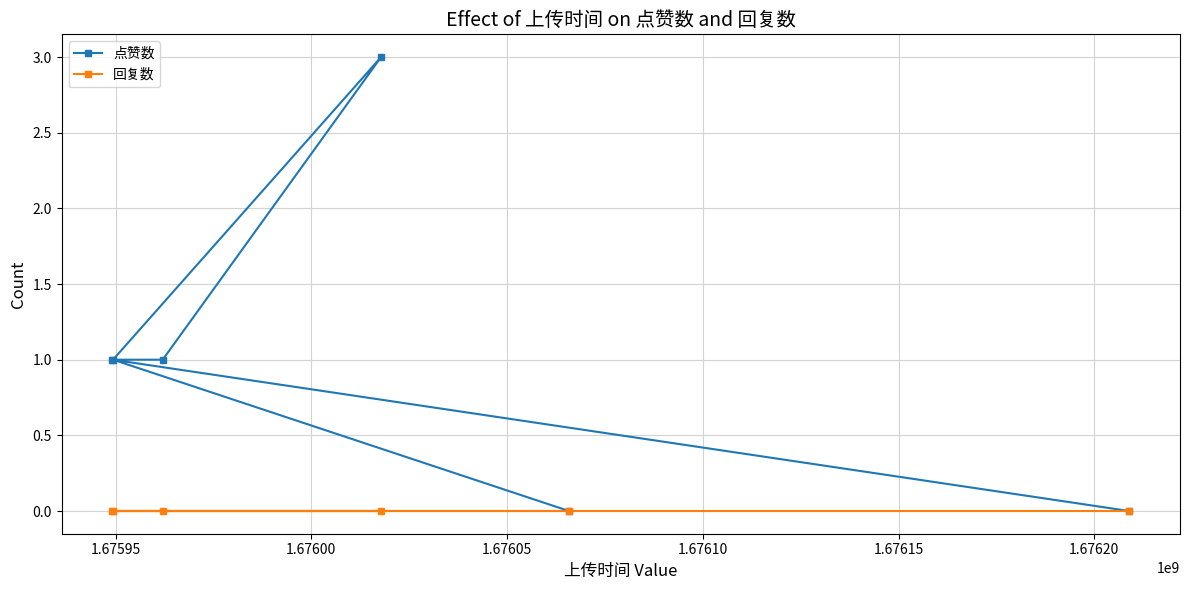

List the series in order of their peak value, lowest first.

回复数, 点赞数